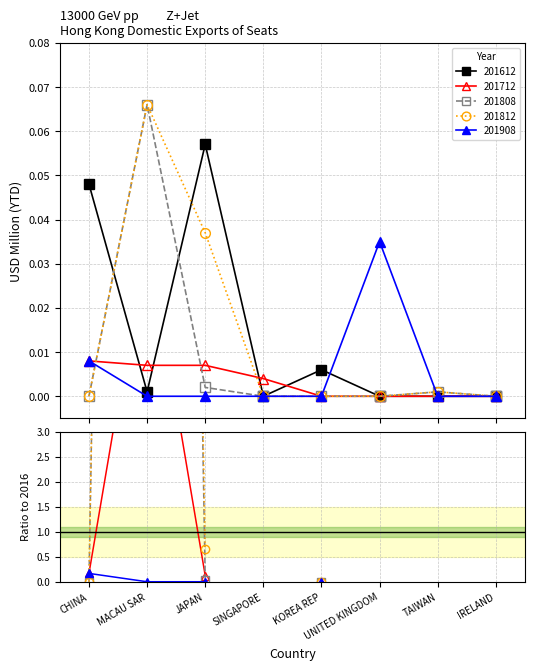

Rank the series by their maximum value, from lowest to highest.

201712, 201908, 201612, 201808, 201812